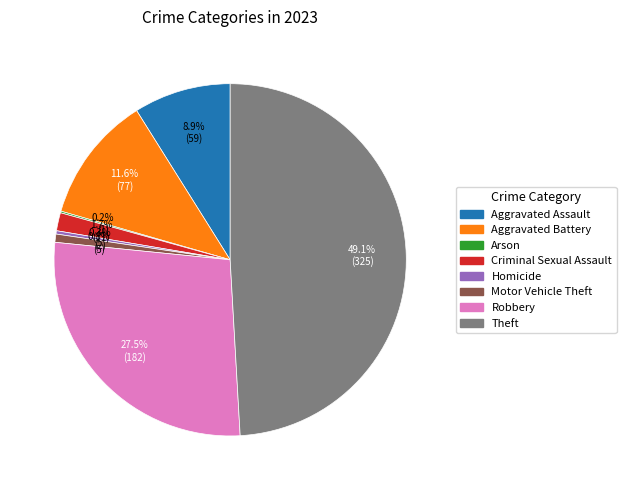

Is it true that Aggravated Battery is 19% of the pie?

False